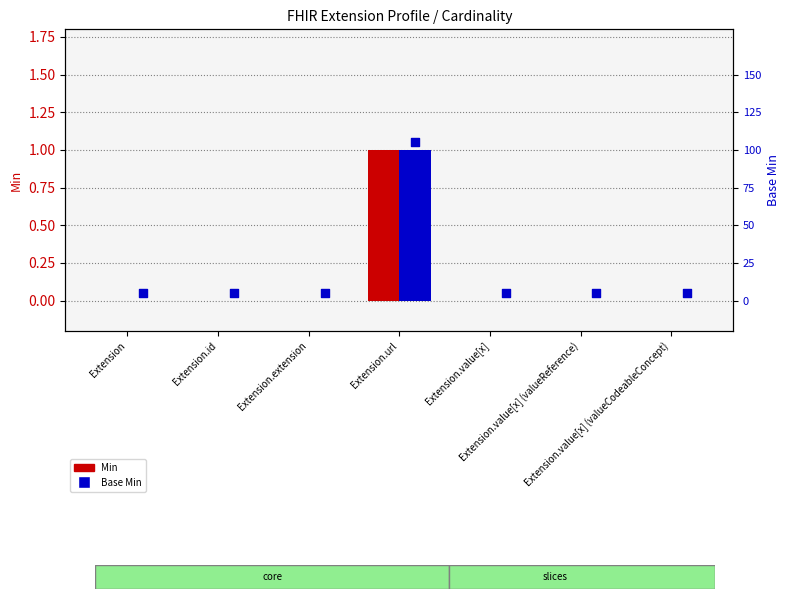

Which series contains the lowest Y value?

Min